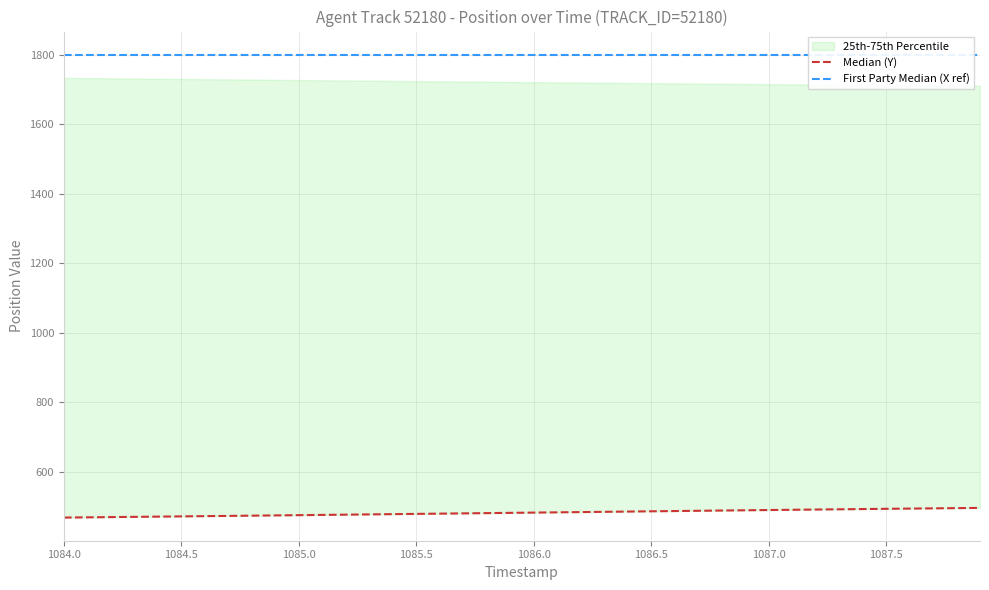

Is this an area chart (filled region under the line)?

No